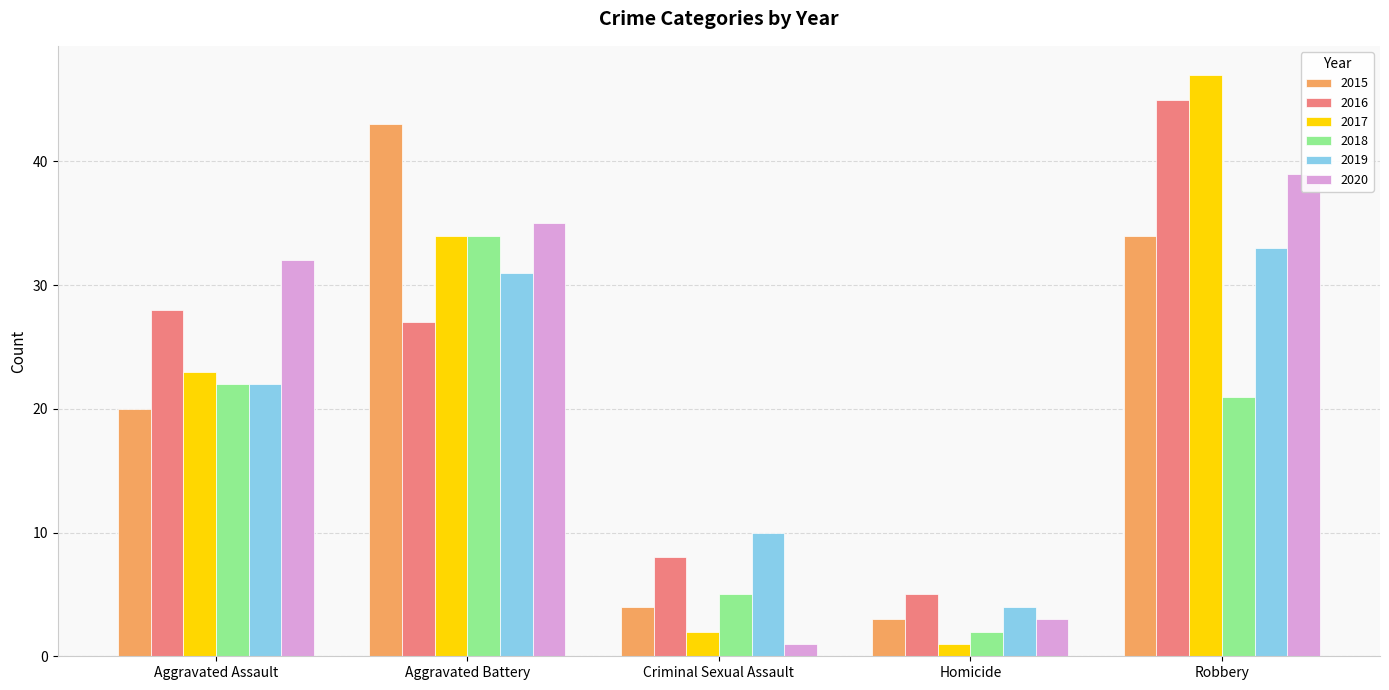

At how many categories does at least one series exceed 5?

4